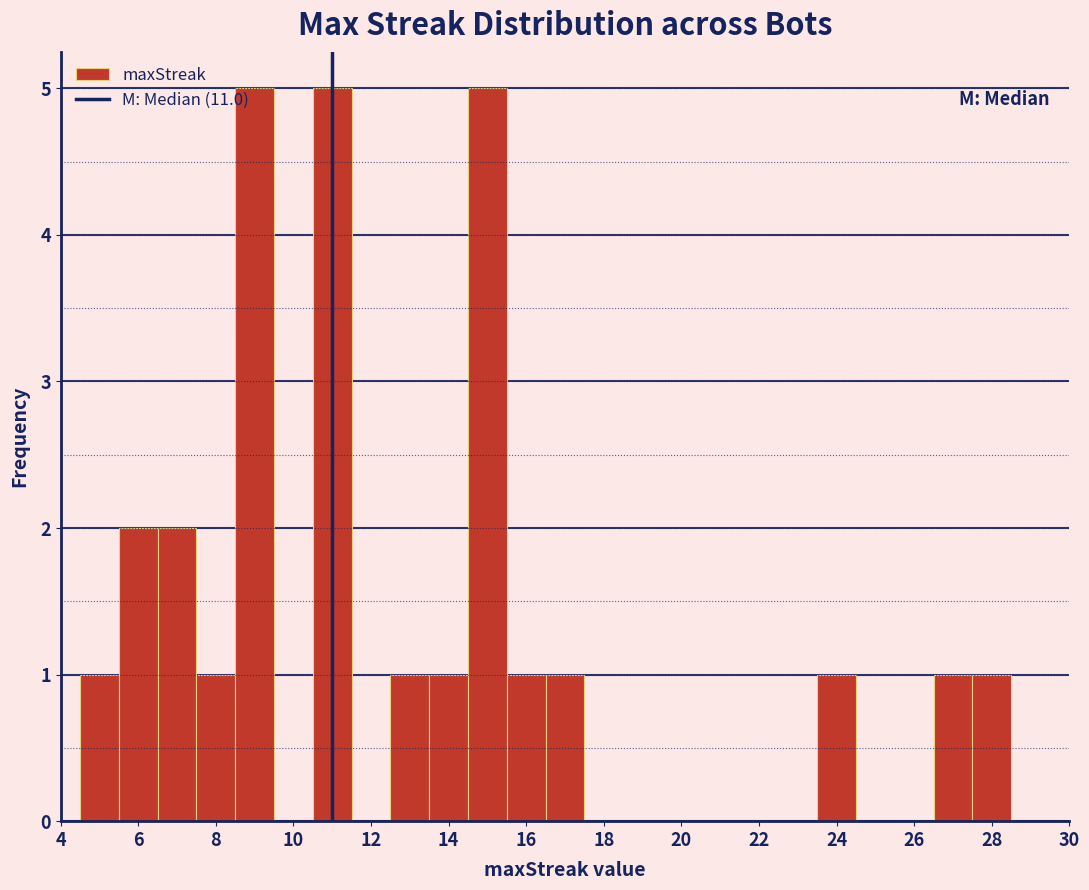

What is the height of the bar covering 8.5 to 9.5 on the x-axis? Neither the bar edges nor the heights are printed on the chart, so give them approximately, as read against the axes.

5